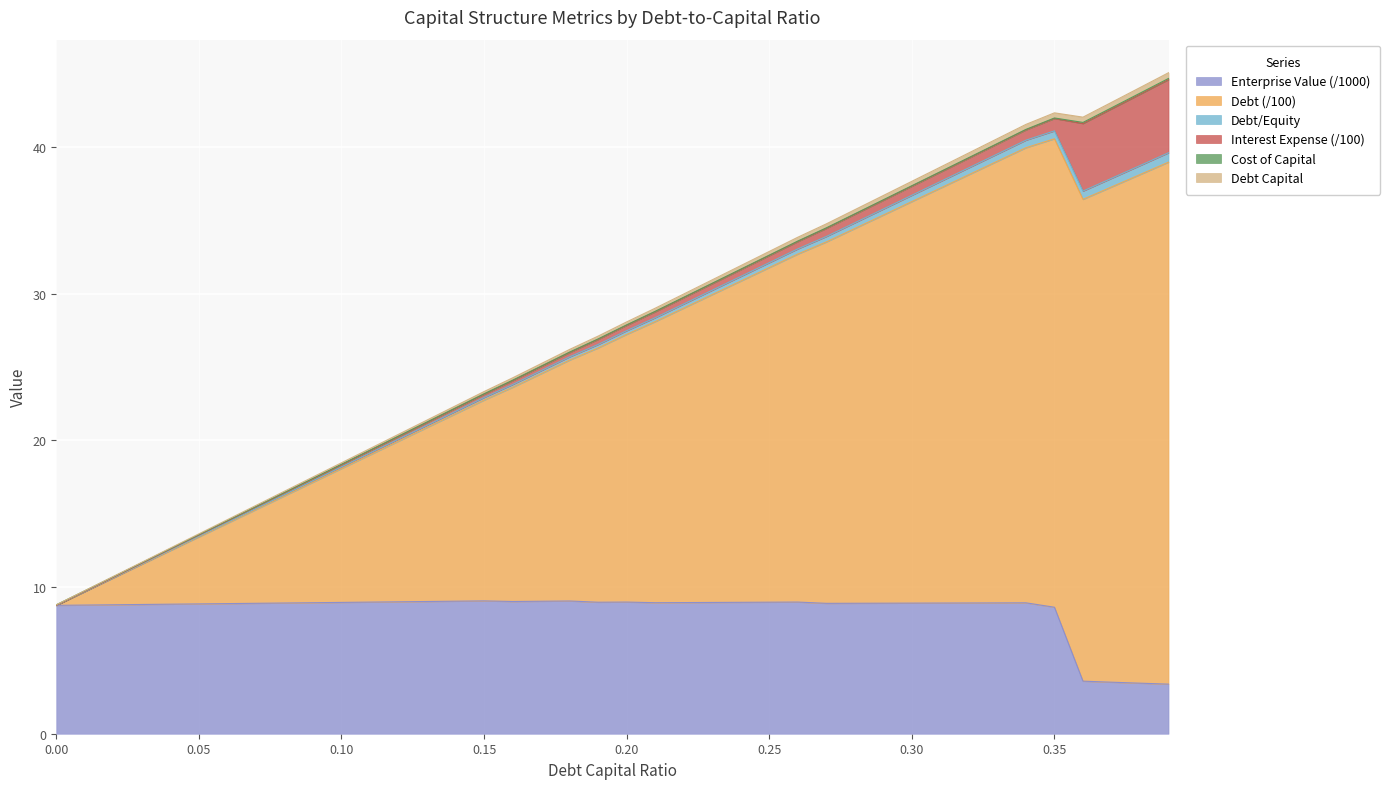

What is the maximum value for Enterprise Value (/1000)?

9.1